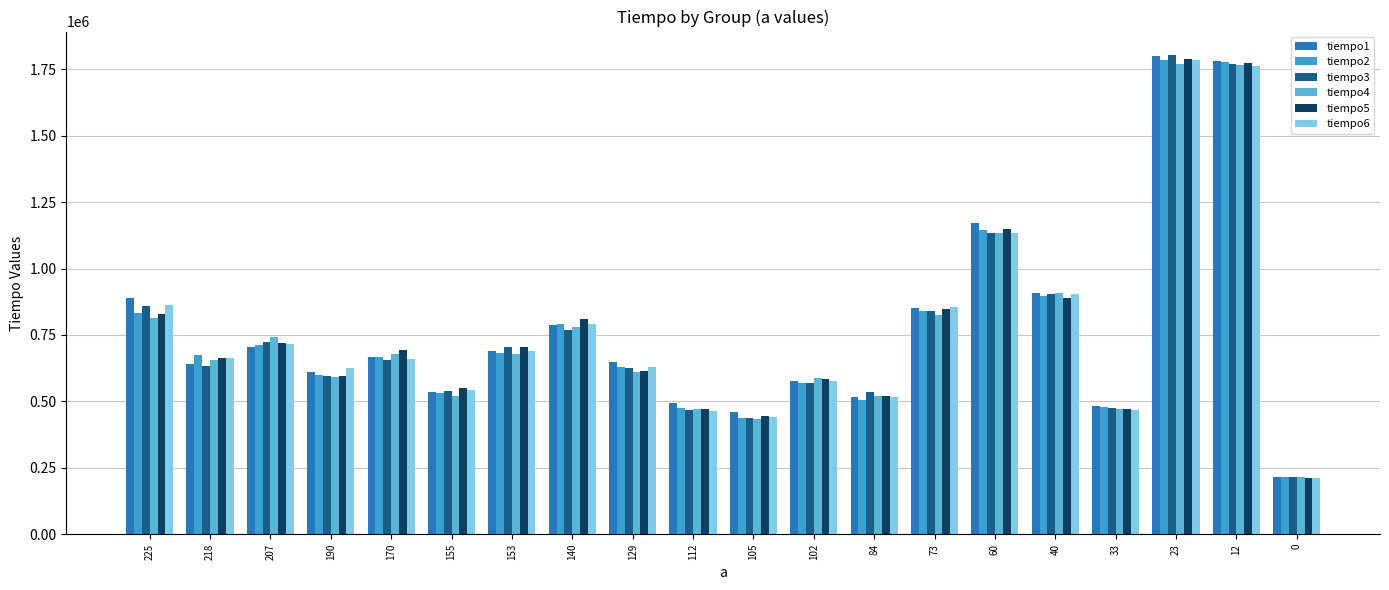

What is the total value across all series at 12?

10632274